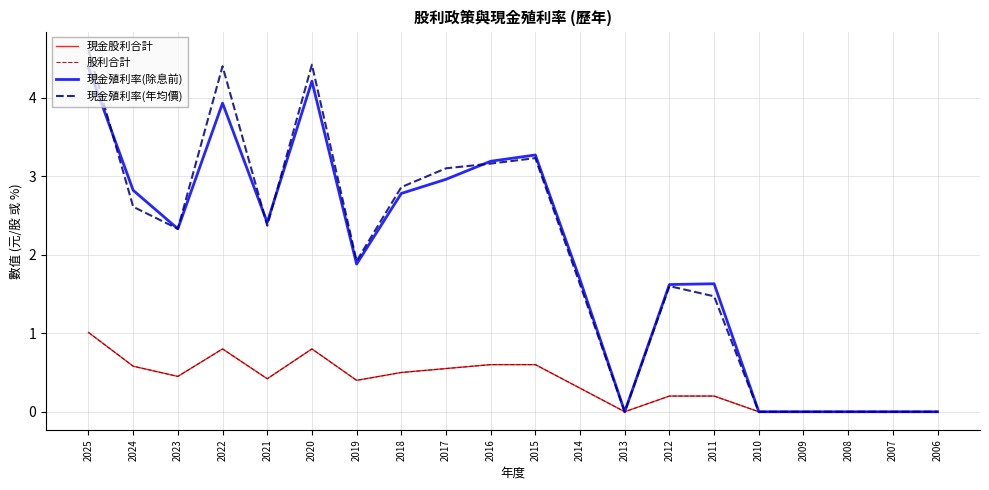

True or false: 現金殖利率(除息前) and 現金股利合計 intersect in this chart.

False